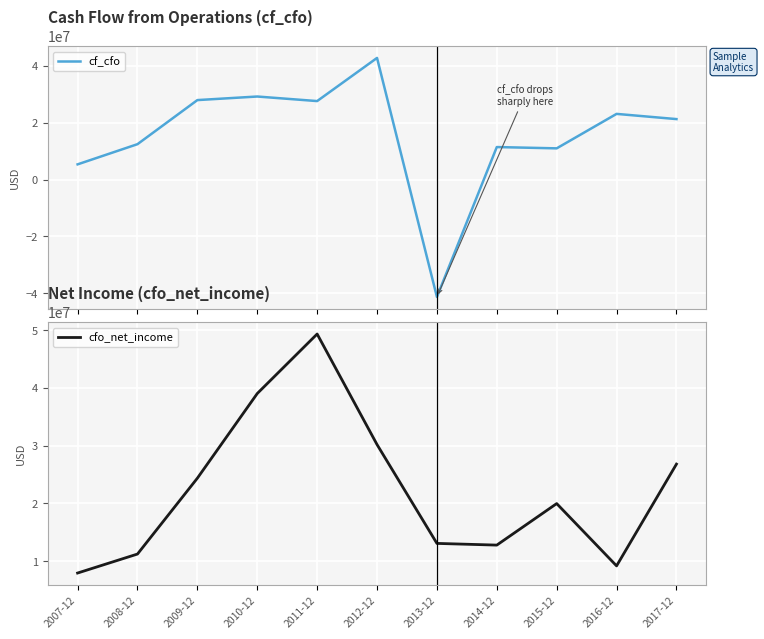

What is the difference between the maximum and minimum values in the cf_cfo series?

84107571.3